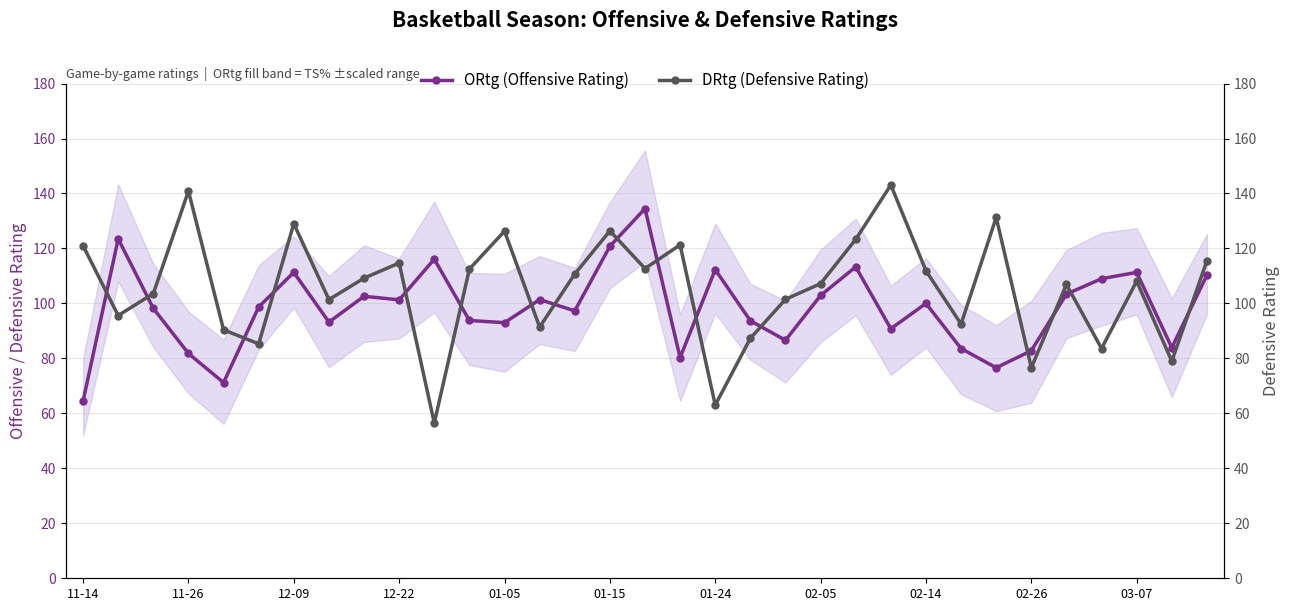

How many data points in ORtg (Offensive Rating) are above 98?

18